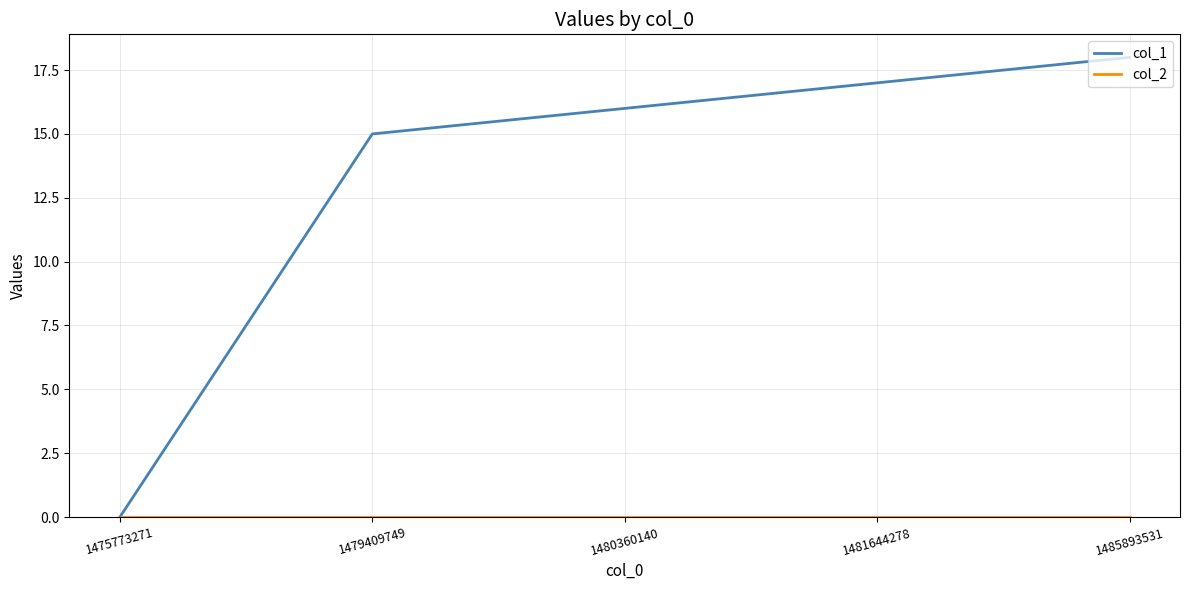

What is the total value across all series at 1481644278?

17